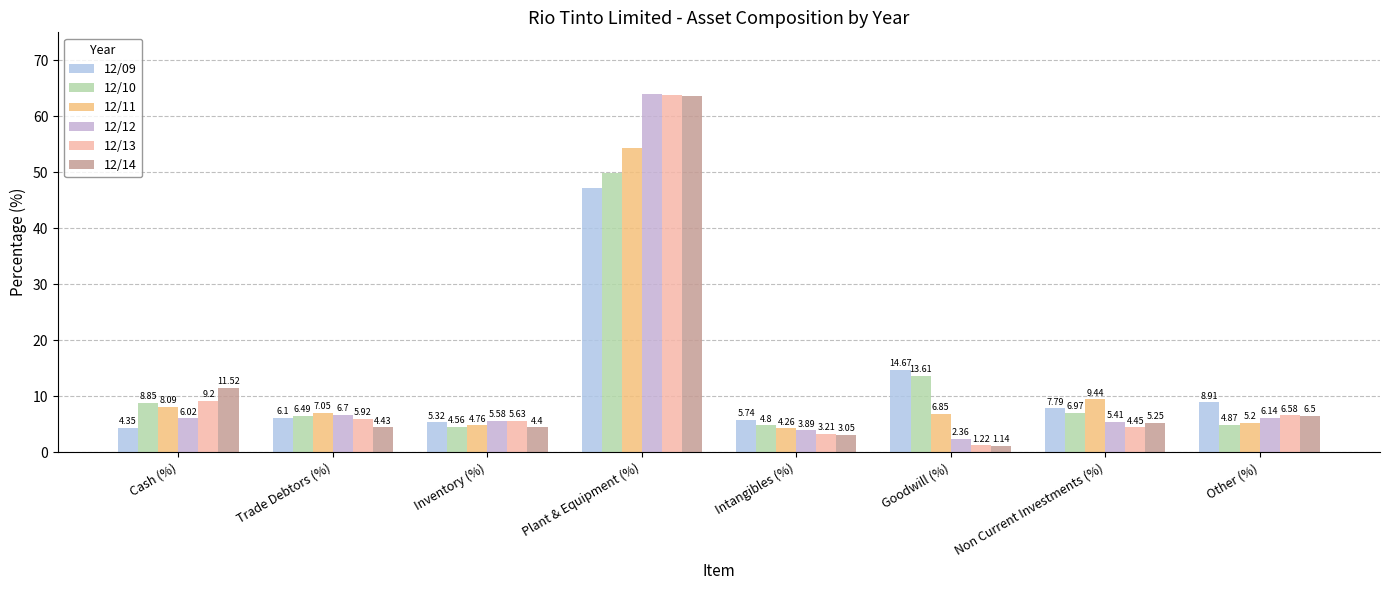

Reading left to right, transcribe all the data shown in this chart.

12/09: 4.3	6.1	5.3	47.1	5.7	14.7	7.8	8.9
12/10: 8.8	6.5	4.6	49.8	4.8	13.6	7.0	4.9
12/11: 8.1	7.0	4.8	54.4	4.3	6.8	9.4	5.2
12/12: 6.0	6.7	5.6	63.9	3.9	2.4	5.4	6.1
12/13: 9.2	5.9	5.6	63.8	3.2	1.2	4.5	6.6
12/14: 11.5	4.4	4.4	63.7	3.0	1.1	5.2	6.5